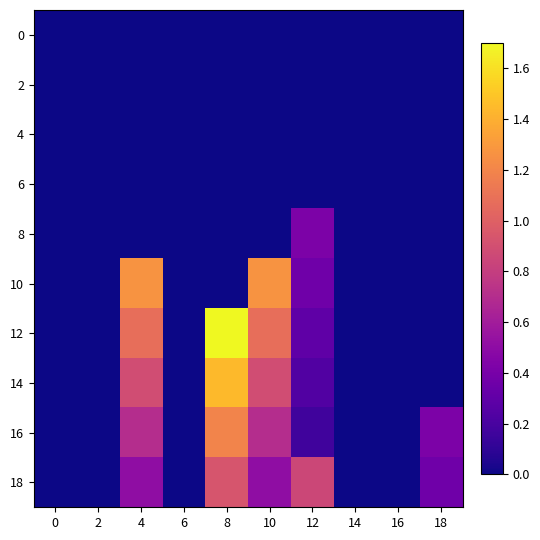

Rank the series by their maximum value, from highest to lowest.

12, 14, 10, 16, 18, 8, 0, 2, 4, 6